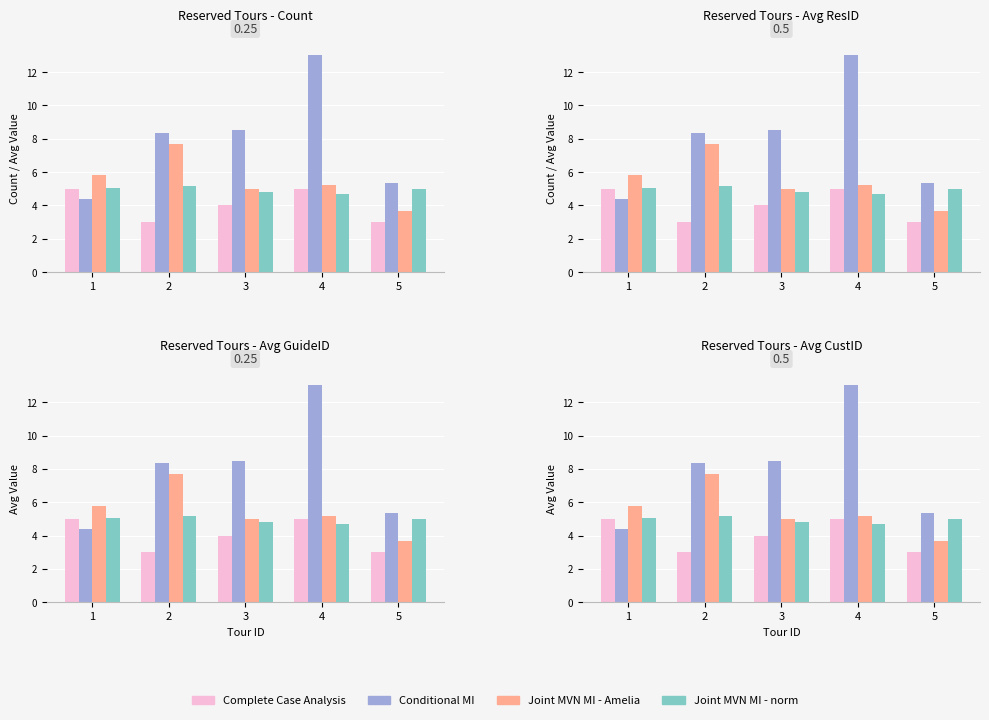

What is the difference between the highest and lowest values at 5?

2.3